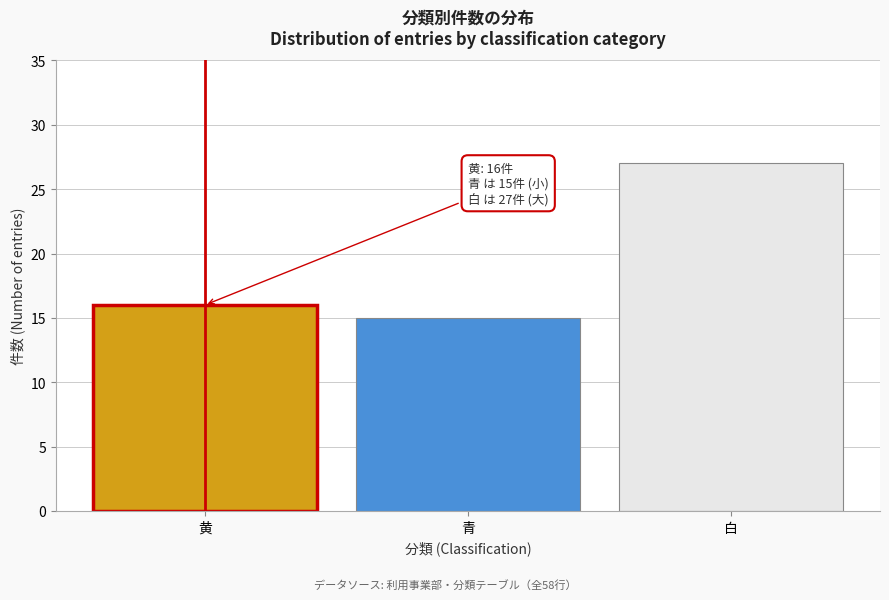

Reading left to right, extract all data points from this chart.

黄=16	青=15	白=27